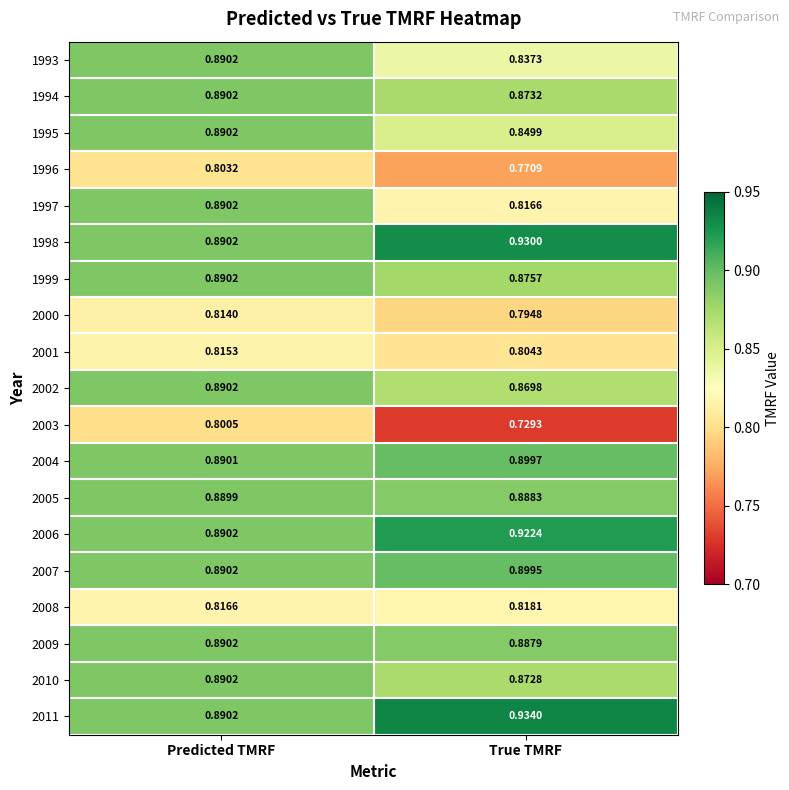

Which label corresponds to the largest value in the chart?

True TMRF